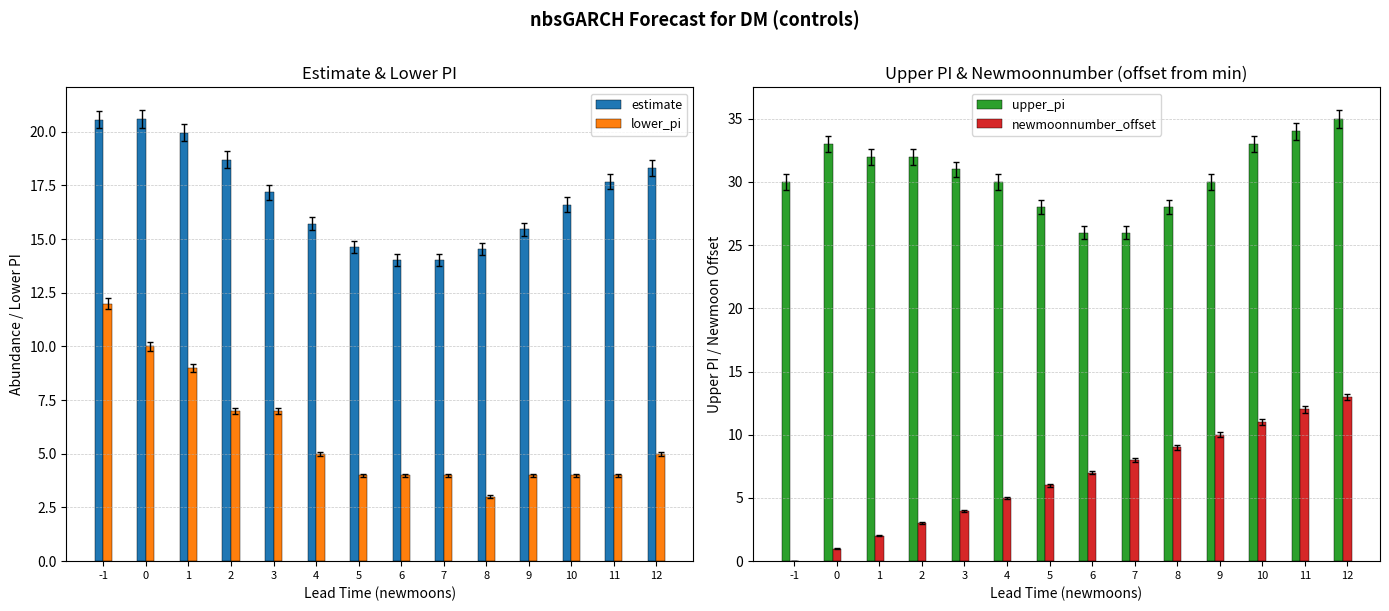

The value of estimate at 3 is 17.2. True or false?

True